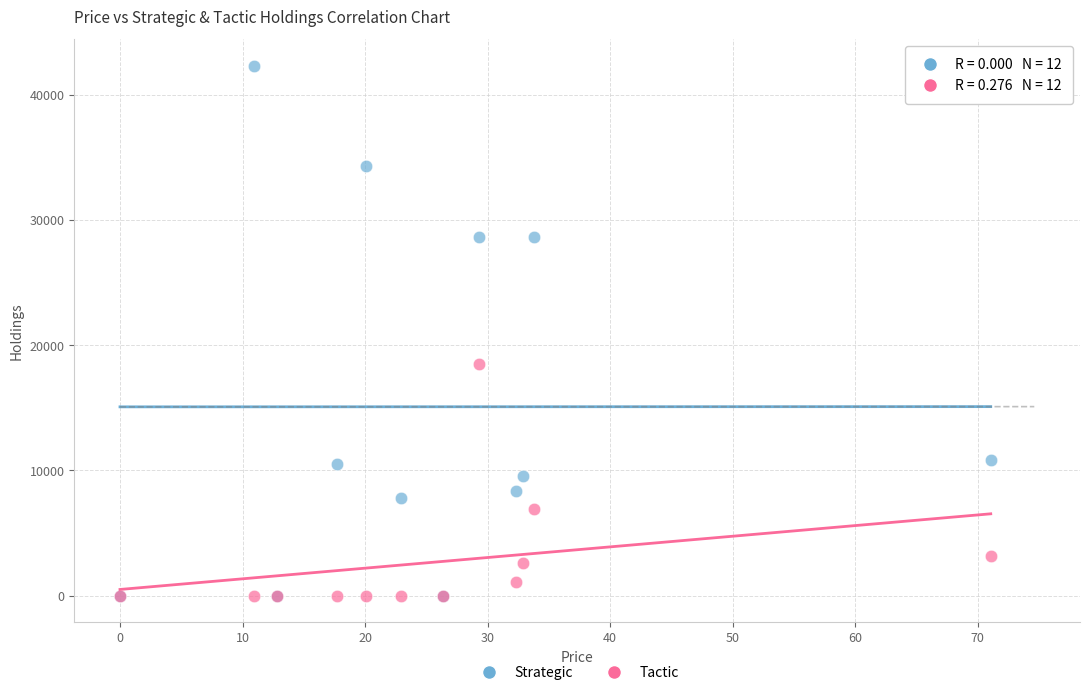

In the Strategic series, what Y value is closest to 21166?

28678.0